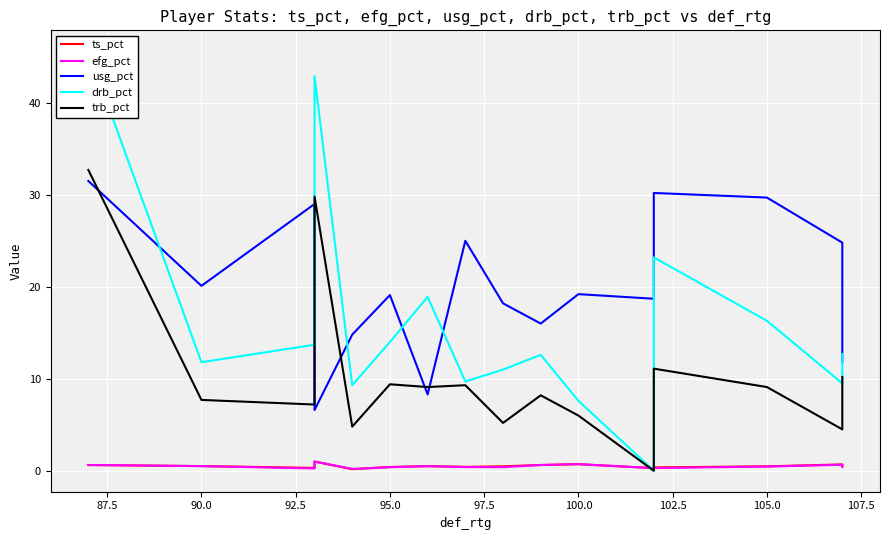

True or false: efg_pct and ts_pct intersect in this chart.

True